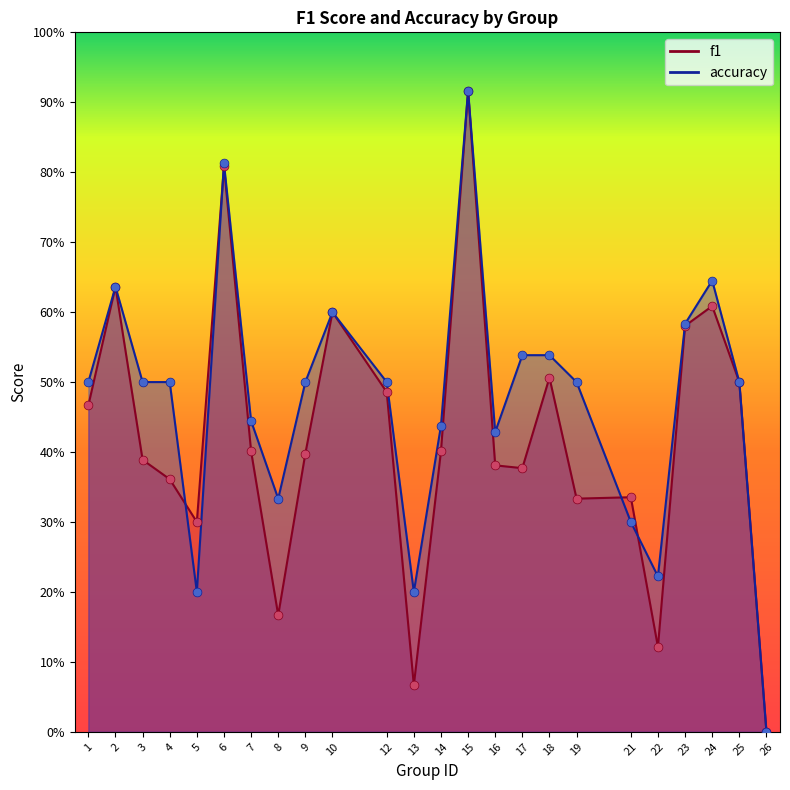

Which series reaches the maximum Y coordinate?

accuracy